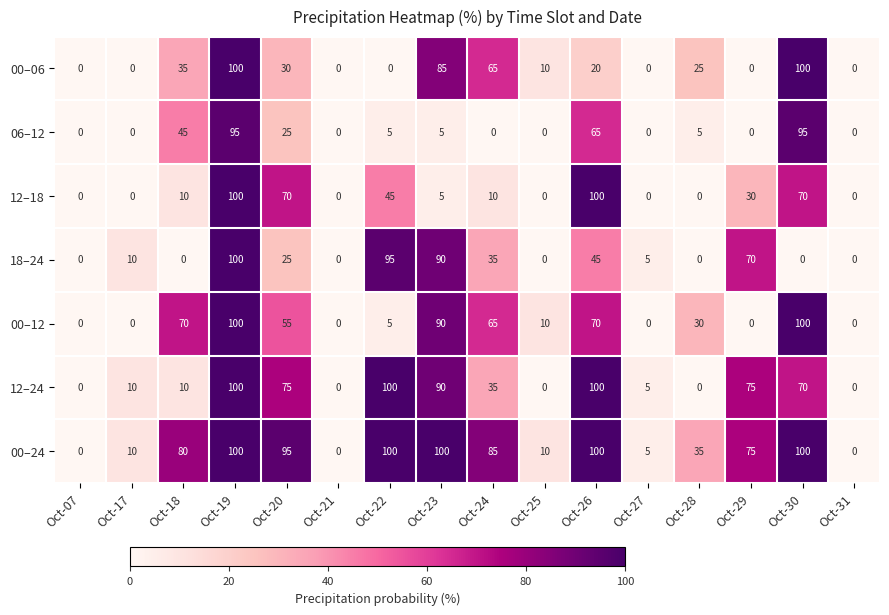

What is the spread (max minus min) of values at Oct-22?

100